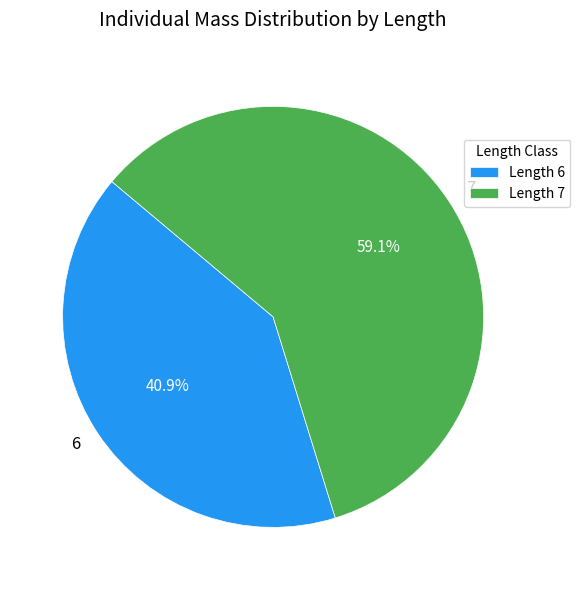

To the nearest percent, what percentage of the pie is 6?

41%